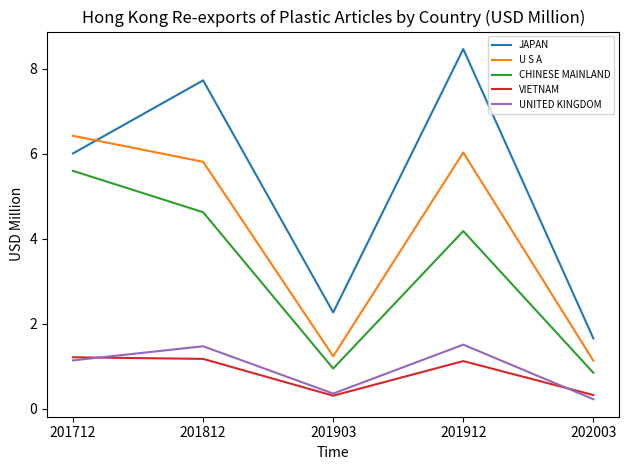

What is the sum of the UNITED KINGDOM values at 201712 and 201912?

2.6